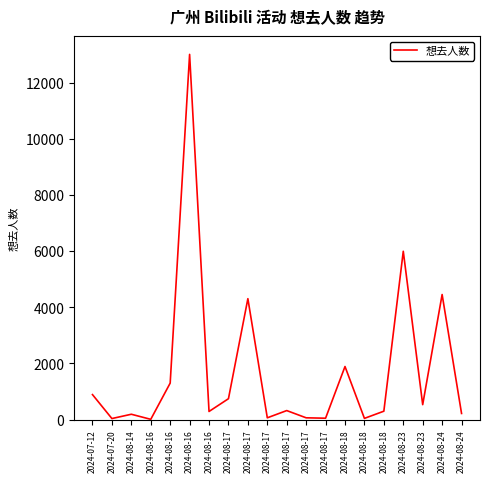

How many interior local peaks (higher than both neighbors) does the data have?

7